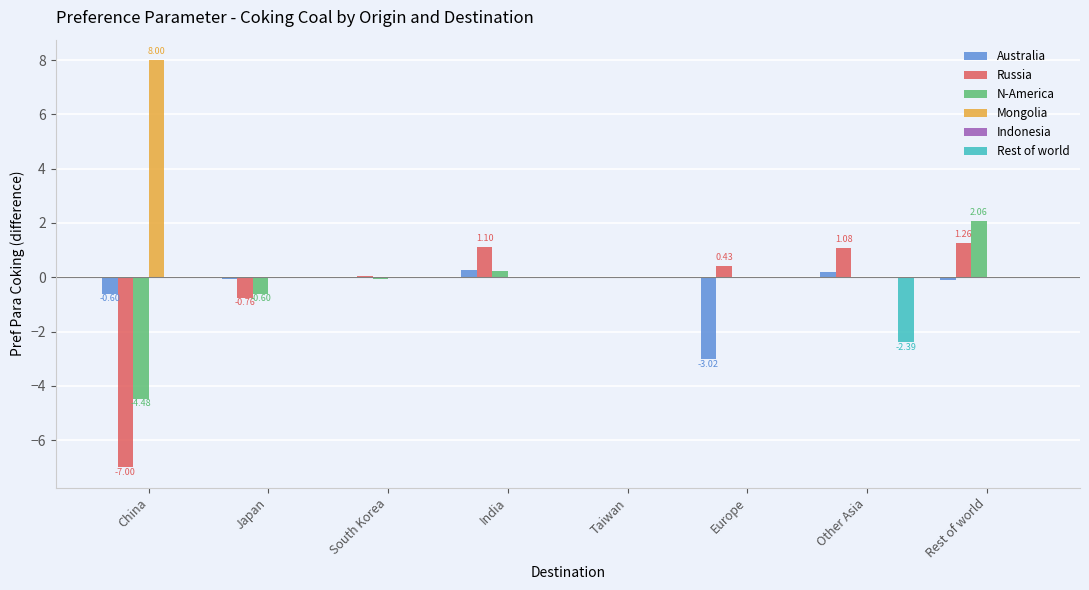

At which label is Australia closest to -1?

China